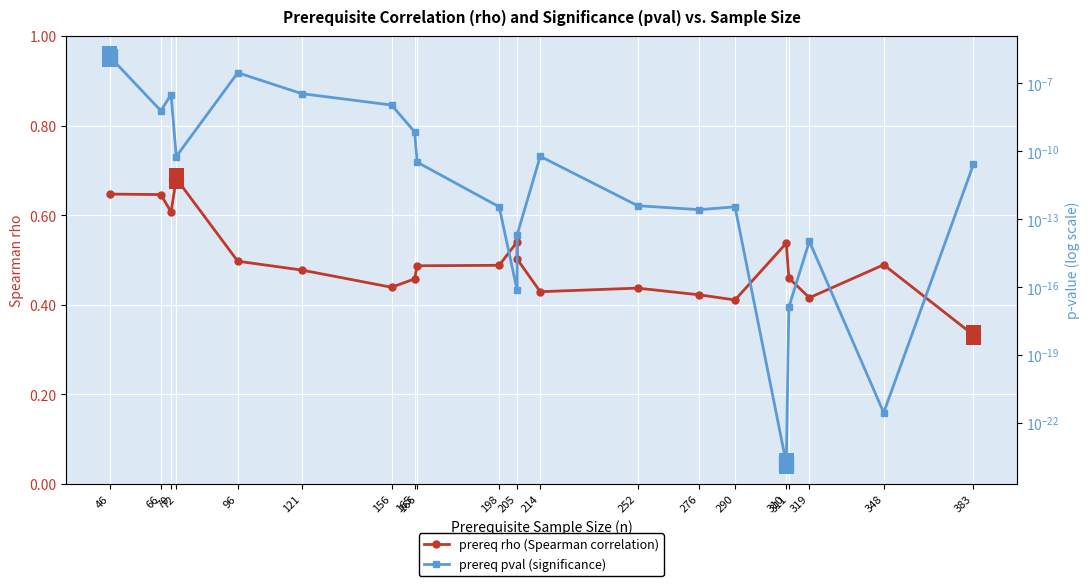

Is it true that prereq pval equals 0.0 at 348?

True